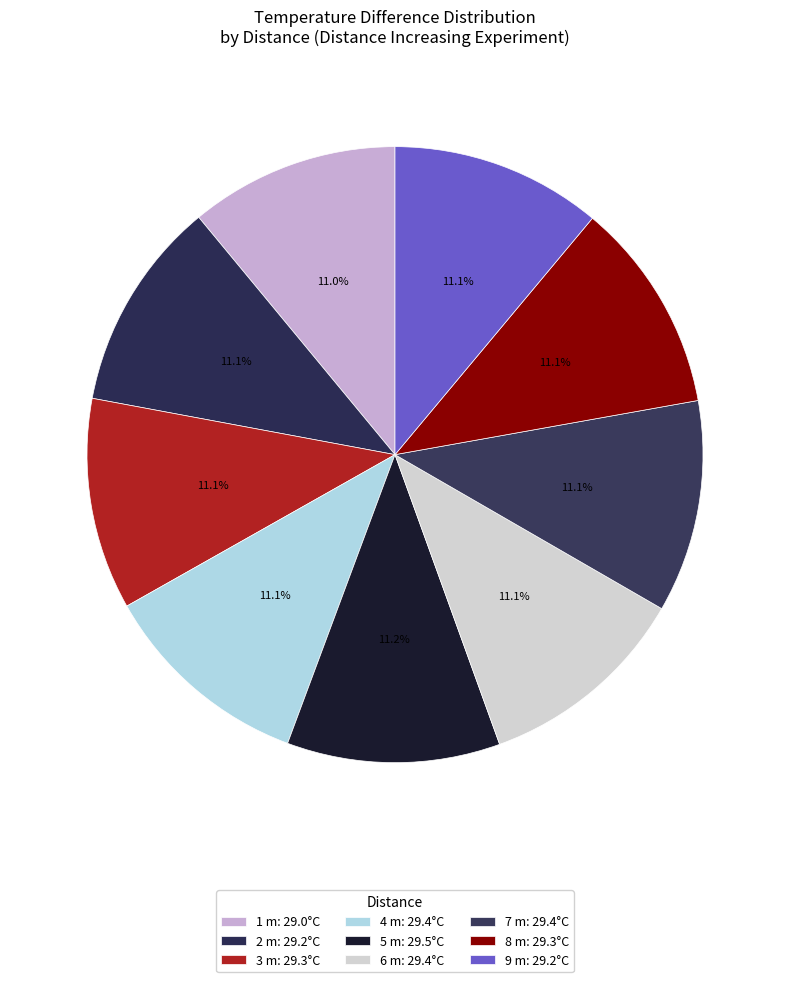

Combined, what portion of the pie is 1 m and 5 m?

22.2%